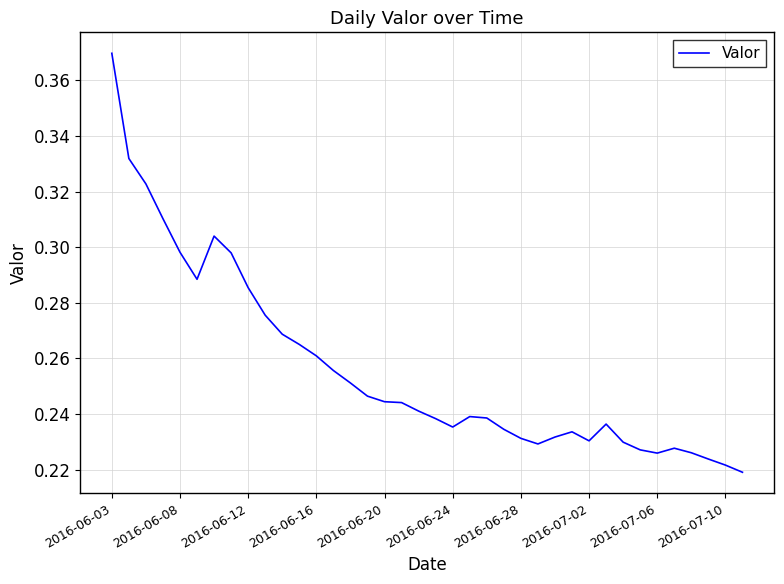

How many lines are shown in the chart?

1